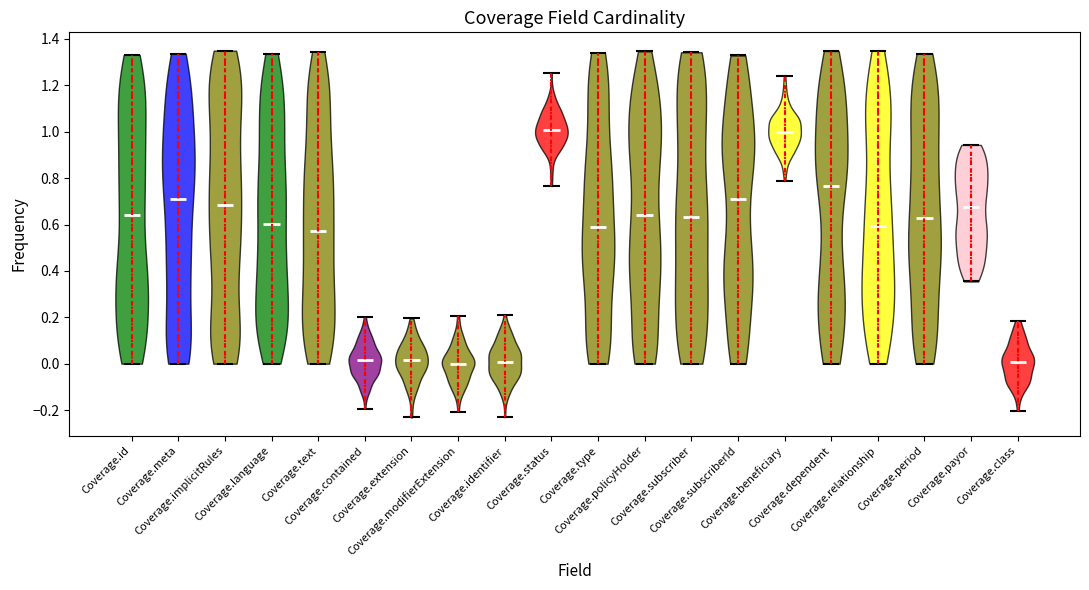

Reading left to right, read every violin against the y-axis: where its median line is, and the lowest and highest points it reaches. The values are not printed on the chart, so give them approximately, as read against the axis.

Coverage.id: median line 0.64, lowest point 0.00, highest point 1.34
Coverage.meta: median line 0.70, lowest point 0.00, highest point 1.34
Coverage.implicitRules: median line 0.68, lowest point 0.00, highest point 1.34
Coverage.language: median line 0.60, lowest point 0.00, highest point 1.34
Coverage.text: median line 0.58, lowest point 0.00, highest point 1.34
Coverage.contained: median line 0.02, lowest point -0.20, highest point 0.20
Coverage.extension: median line 0.02, lowest point -0.24, highest point 0.20
Coverage.modifierExtension: median line 0.00, lowest point -0.20, highest point 0.20
Coverage.identifier: median line 0.00, lowest point -0.22, highest point 0.20
Coverage.status: median line 1.00, lowest point 0.76, highest point 1.26
Coverage.type: median line 0.58, lowest point 0.00, highest point 1.34
Coverage.policyHolder: median line 0.64, lowest point 0.00, highest point 1.34
Coverage.subscriber: median line 0.64, lowest point 0.00, highest point 1.34
Coverage.subscriberId: median line 0.70, lowest point 0.00, highest point 1.32
Coverage.beneficiary: median line 1.00, lowest point 0.78, highest point 1.24
Coverage.dependent: median line 0.76, lowest point 0.00, highest point 1.34
Coverage.relationship: median line 0.60, lowest point 0.00, highest point 1.34
Coverage.period: median line 0.62, lowest point 0.00, highest point 1.34
Coverage.payor: median line 0.68, lowest point 0.36, highest point 0.94
Coverage.class: median line 0.00, lowest point -0.20, highest point 0.18